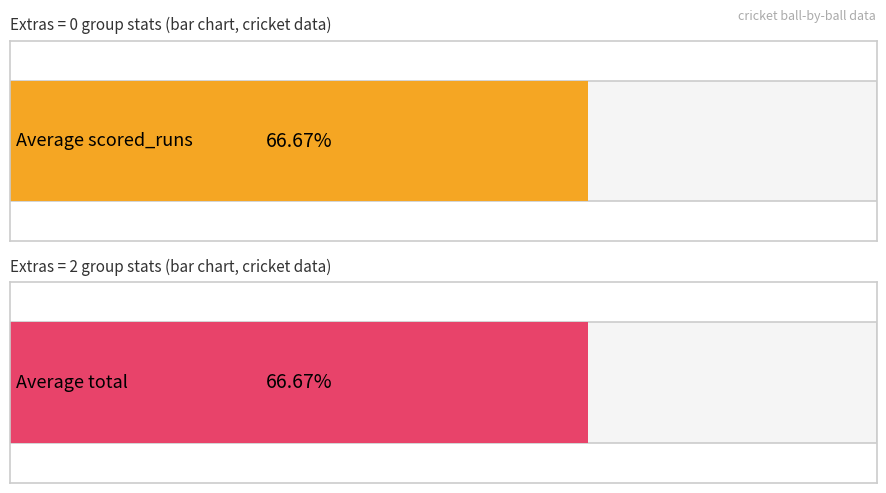

Rank the series by their average value, from highest to lowest.

total, scored_runs